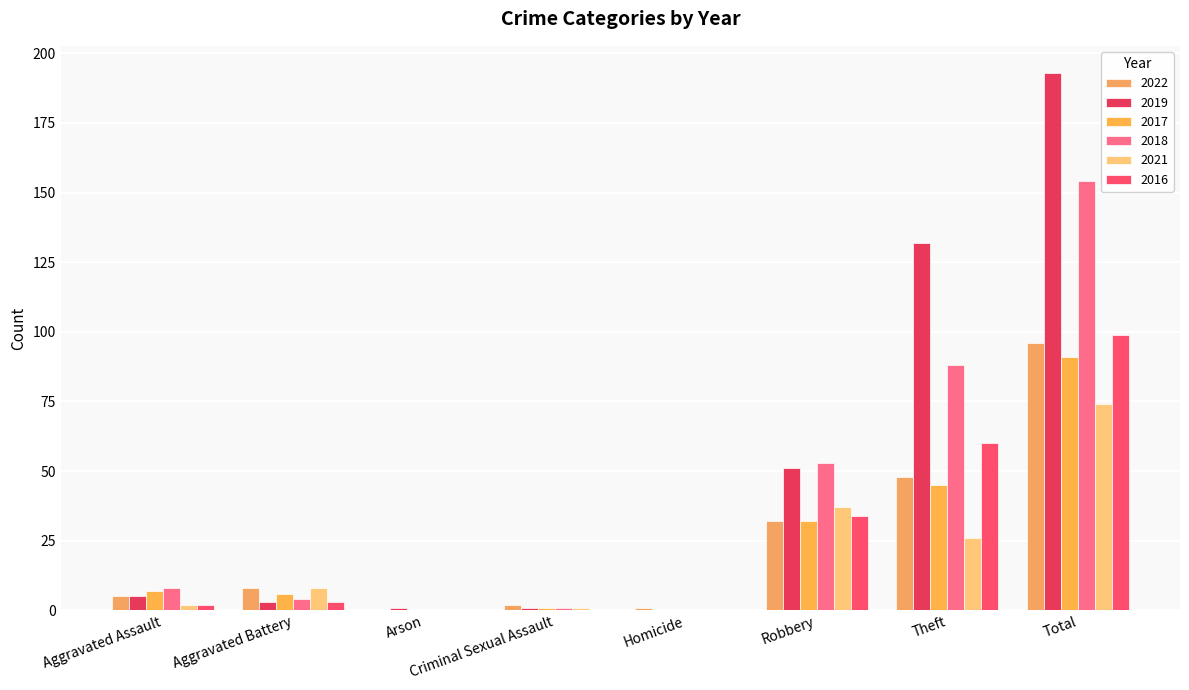

Which series has the largest range (max minus min)?

2019